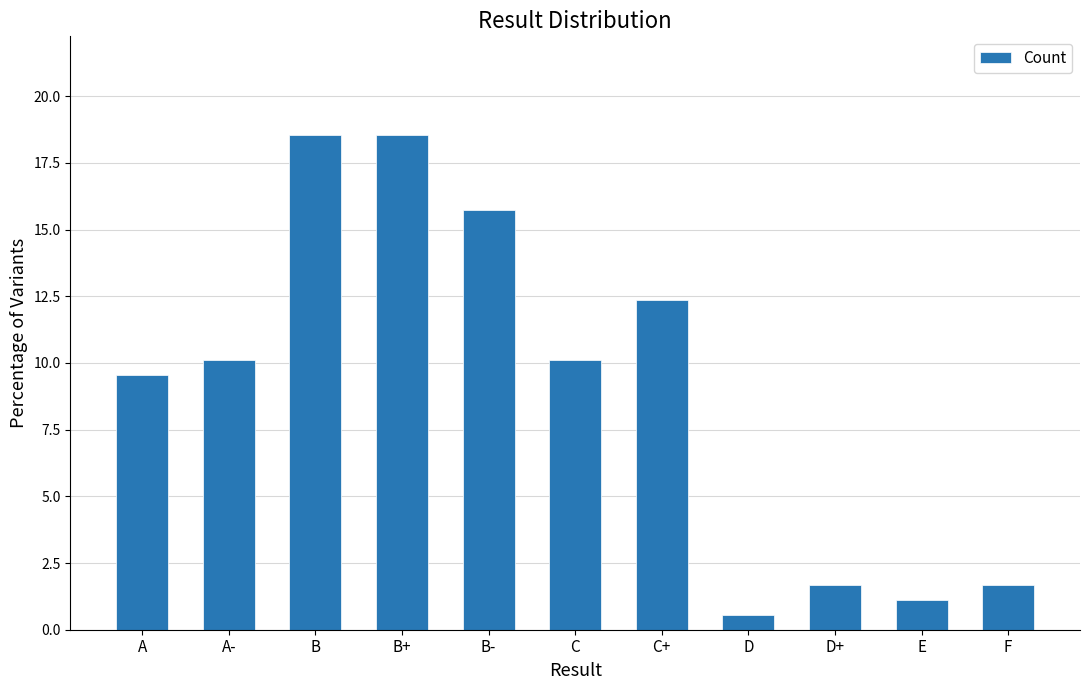

What is the approximate value at E?

1.1